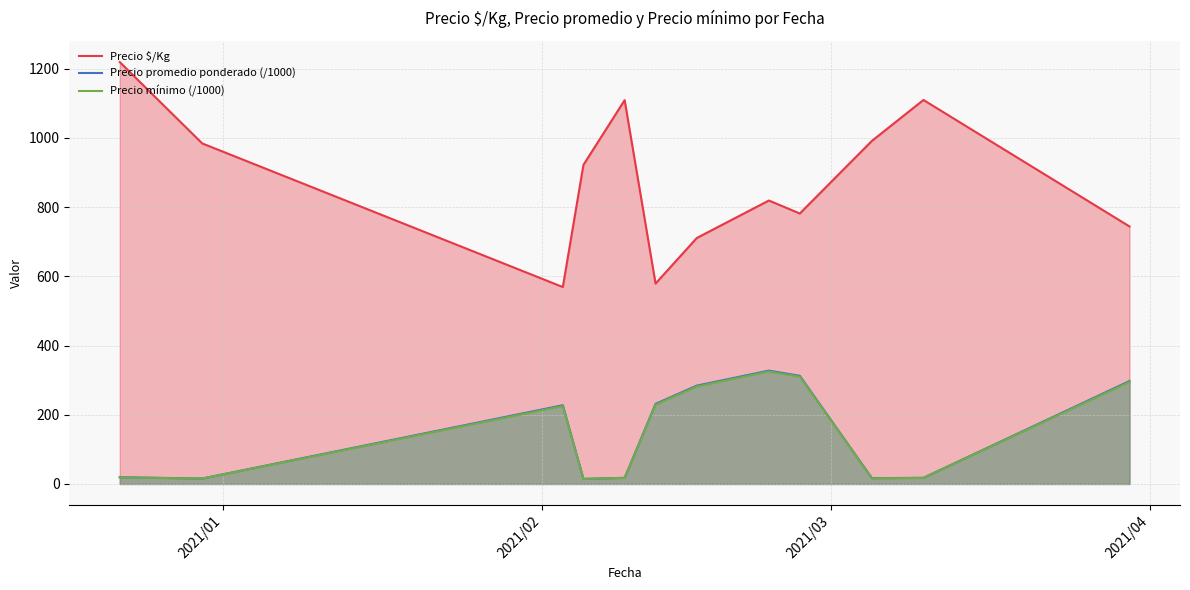

True or false: Precio $/Kg and Precio promedio ponderado (/1000) intersect in this chart.

False